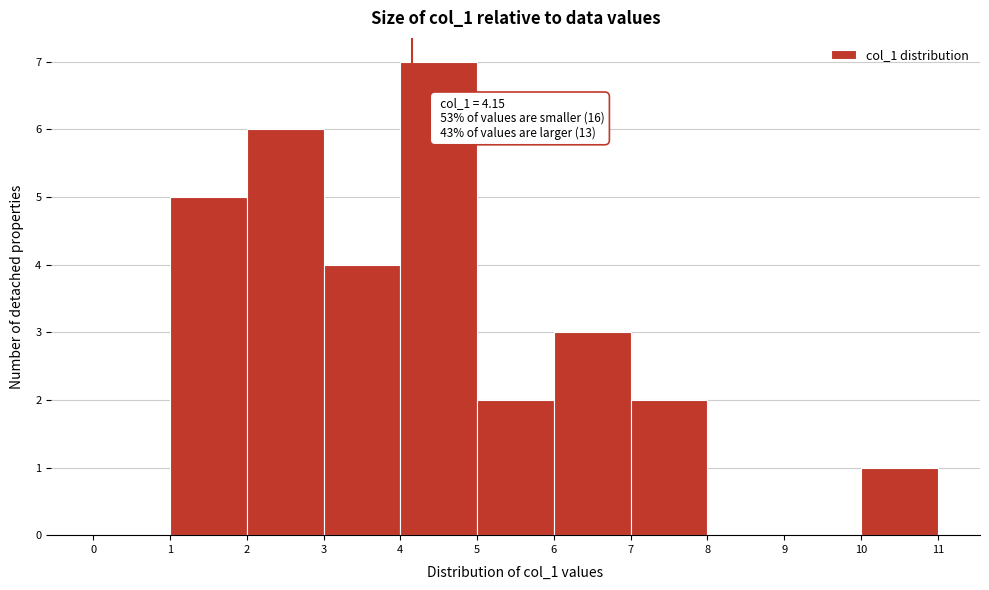

Which range on the x-axis has the tallest bar?

4 to 5